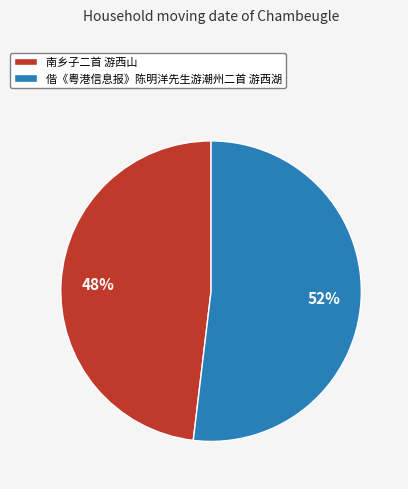

Approximately how many times larger is the value at 南乡子二首 游西山 compared to 偕《粤港信息报》陈明洋先生游潮州二首 游西湖?

0.9